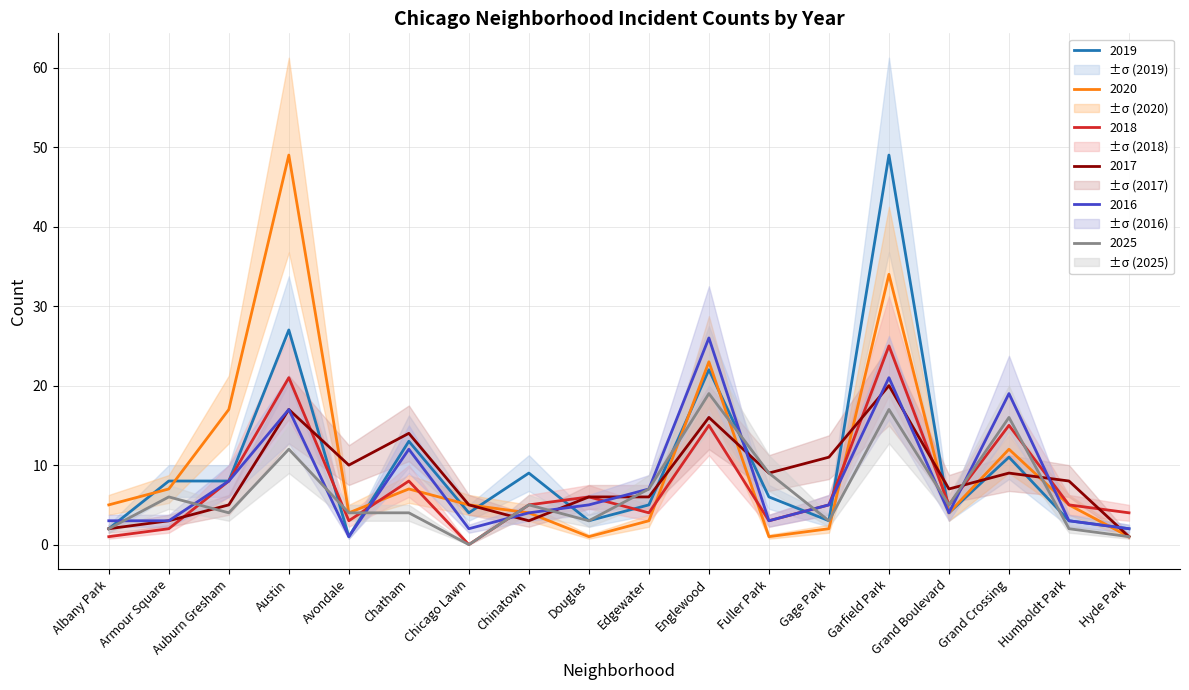

Which series changed the most between Chinatown and Gage Park?

2017